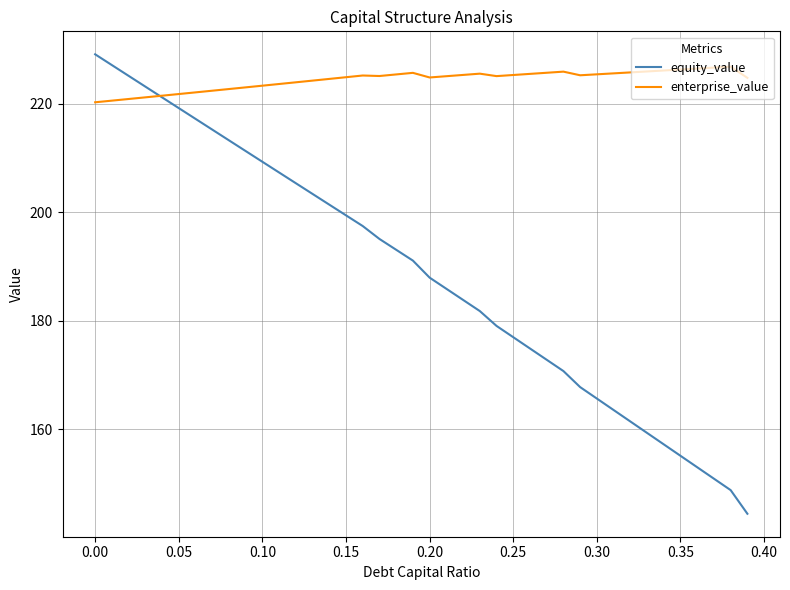

List the series in order of their overall mean, lowest first.

equity_value, enterprise_value